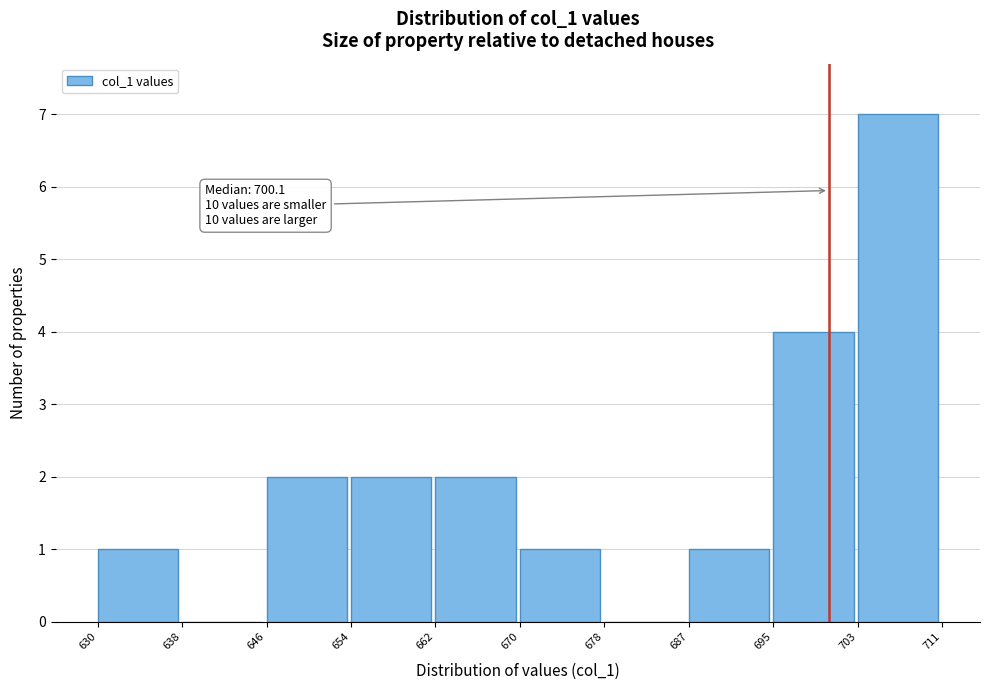

Which range on the x-axis has the tallest bar?

703 to 711